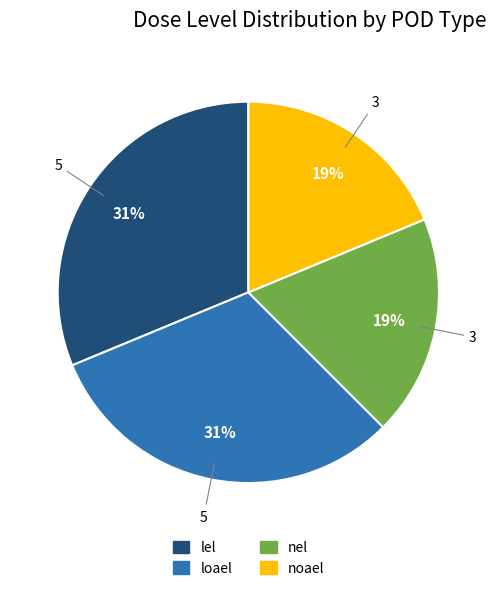

To the nearest percent, what percentage of the pie is nel?

19%